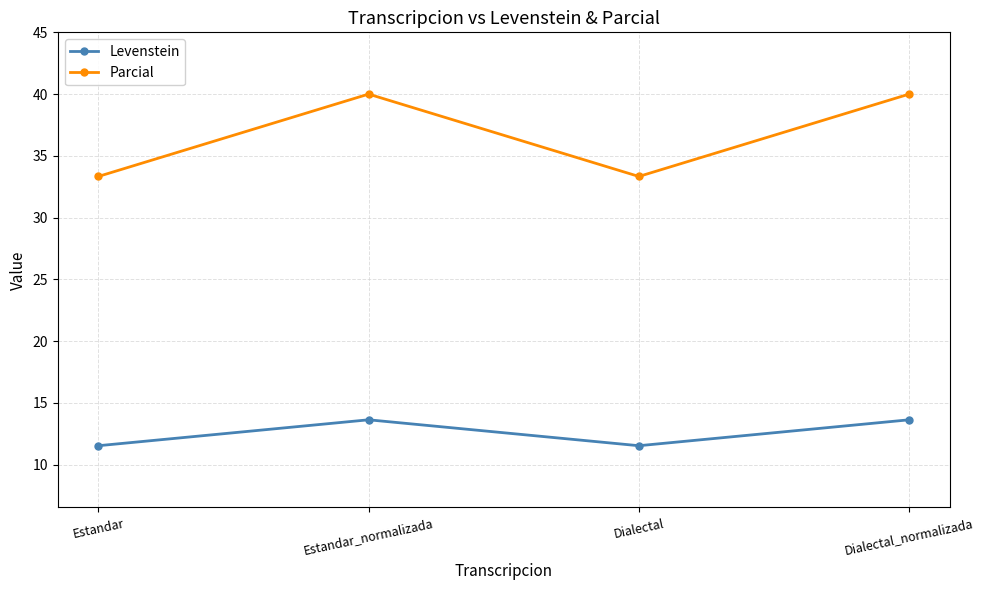

True or false: Parcial and Levenstein cross at least once.

False